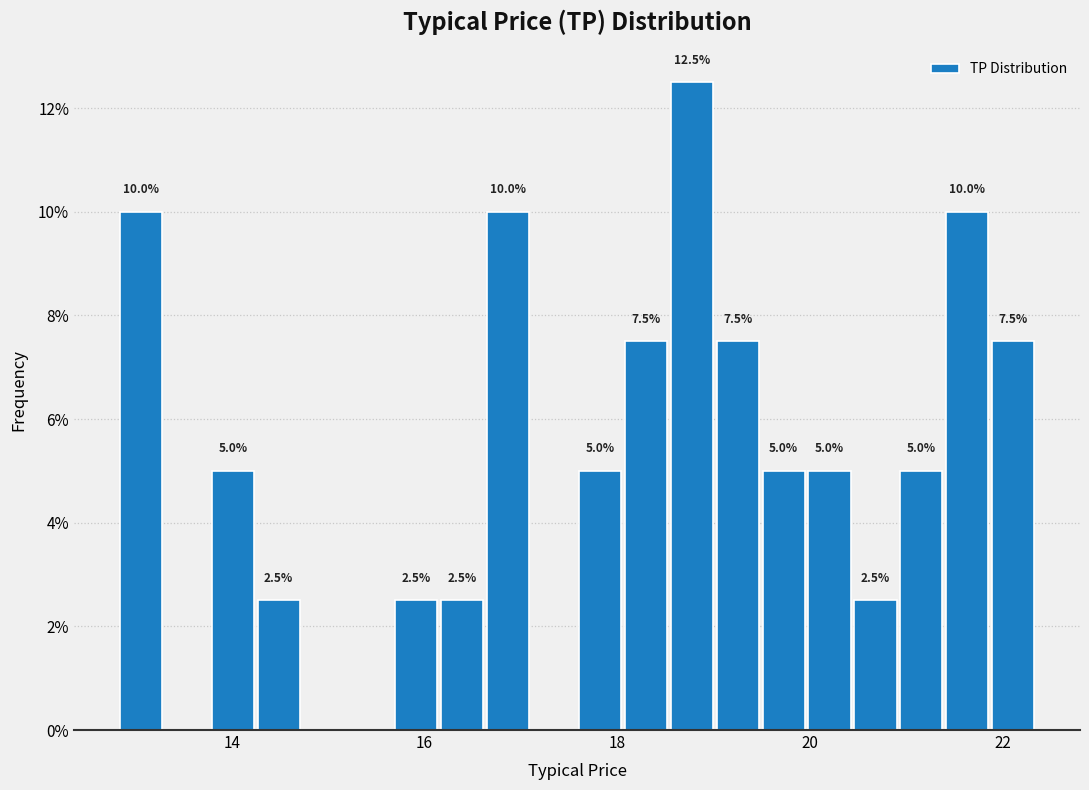

Read against the x-axis, roughly where is the centre of the tallest bar?

18.8